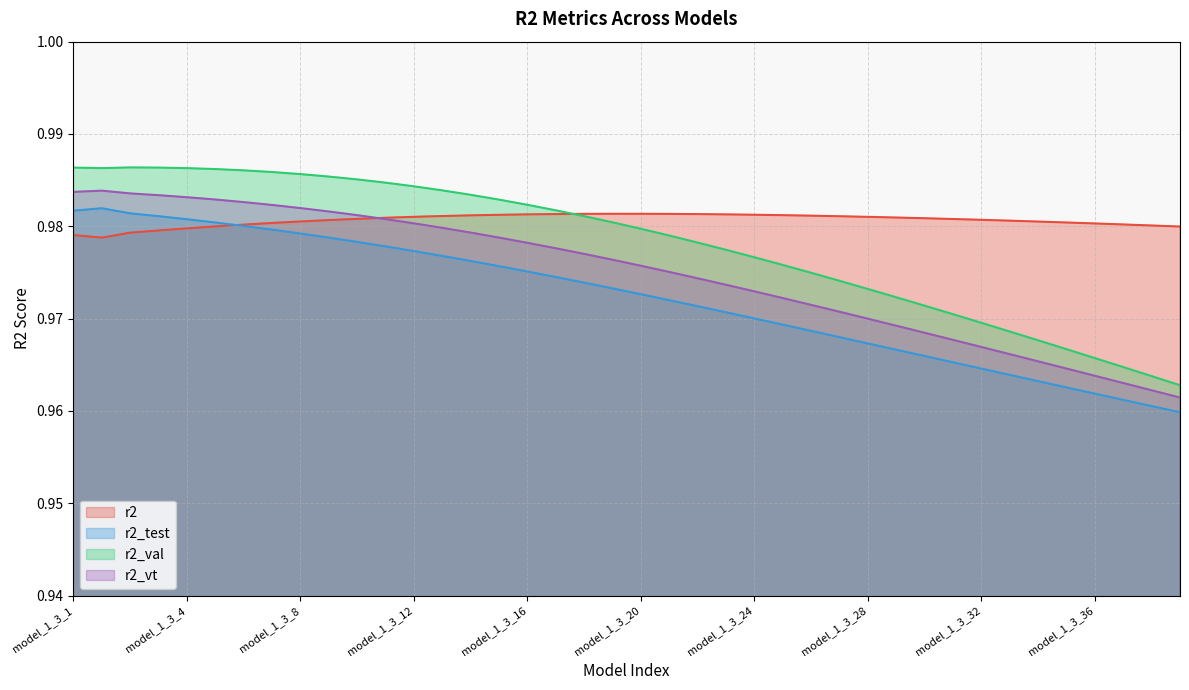

Reading right to left, extract all data points from this chart.

r2: model_1_3_39=1.0	model_1_3_38=1.0	model_1_3_37=1.0	model_1_3_36=1.0	model_1_3_35=1.0	model_1_3_34=1.0	model_1_3_33=1.0	model_1_3_32=1.0	model_1_3_31=1.0	model_1_3_30=1.0	model_1_3_29=1.0	model_1_3_28=1.0	model_1_3_27=1.0	model_1_3_26=1.0	model_1_3_25=1.0	model_1_3_24=1.0	model_1_3_23=1.0	model_1_3_22=1.0	model_1_3_21=1.0	model_1_3_20=1.0	model_1_3_19=1.0	model_1_3_18=1.0	model_1_3_17=1.0	model_1_3_16=1.0	model_1_3_15=1.0	model_1_3_14=1.0	model_1_3_13=1.0	model_1_3_12=1.0	model_1_3_11=1.0	model_1_3_10=1.0	model_1_3_9=1.0	model_1_3_8=1.0	model_1_3_7=1.0	model_1_3_6=1.0	model_1_3_5=1.0	model_1_3_4=1.0	model_1_3_3=1.0	model_1_3_2=1.0	model_1_3_0=1.0	model_1_3_1=1.0
r2_test: model_1_3_39=1.0	model_1_3_38=1.0	model_1_3_37=1.0	model_1_3_36=1.0	model_1_3_35=1.0	model_1_3_34=1.0	model_1_3_33=1.0	model_1_3_32=1.0	model_1_3_31=1.0	model_1_3_30=1.0	model_1_3_29=1.0	model_1_3_28=1.0	model_1_3_27=1.0	model_1_3_26=1.0	model_1_3_25=1.0	model_1_3_24=1.0	model_1_3_23=1.0	model_1_3_22=1.0	model_1_3_21=1.0	model_1_3_20=1.0	model_1_3_19=1.0	model_1_3_18=1.0	model_1_3_17=1.0	model_1_3_16=1.0	model_1_3_15=1.0	model_1_3_14=1.0	model_1_3_13=1.0	model_1_3_12=1.0	model_1_3_11=1.0	model_1_3_10=1.0	model_1_3_9=1.0	model_1_3_8=1.0	model_1_3_7=1.0	model_1_3_6=1.0	model_1_3_5=1.0	model_1_3_4=1.0	model_1_3_3=1.0	model_1_3_2=1.0	model_1_3_0=1.0	model_1_3_1=1.0
r2_val: model_1_3_39=1.0	model_1_3_38=1.0	model_1_3_37=1.0	model_1_3_36=1.0	model_1_3_35=1.0	model_1_3_34=1.0	model_1_3_33=1.0	model_1_3_32=1.0	model_1_3_31=1.0	model_1_3_30=1.0	model_1_3_29=1.0	model_1_3_28=1.0	model_1_3_27=1.0	model_1_3_26=1.0	model_1_3_25=1.0	model_1_3_24=1.0	model_1_3_23=1.0	model_1_3_22=1.0	model_1_3_21=1.0	model_1_3_20=1.0	model_1_3_19=1.0	model_1_3_18=1.0	model_1_3_17=1.0	model_1_3_16=1.0	model_1_3_15=1.0	model_1_3_14=1.0	model_1_3_13=1.0	model_1_3_12=1.0	model_1_3_11=1.0	model_1_3_10=1.0	model_1_3_9=1.0	model_1_3_8=1.0	model_1_3_7=1.0	model_1_3_6=1.0	model_1_3_5=1.0	model_1_3_4=1.0	model_1_3_3=1.0	model_1_3_2=1.0	model_1_3_0=1.0	model_1_3_1=1.0
r2_vt: model_1_3_39=1.0	model_1_3_38=1.0	model_1_3_37=1.0	model_1_3_36=1.0	model_1_3_35=1.0	model_1_3_34=1.0	model_1_3_33=1.0	model_1_3_32=1.0	model_1_3_31=1.0	model_1_3_30=1.0	model_1_3_29=1.0	model_1_3_28=1.0	model_1_3_27=1.0	model_1_3_26=1.0	model_1_3_25=1.0	model_1_3_24=1.0	model_1_3_23=1.0	model_1_3_22=1.0	model_1_3_21=1.0	model_1_3_20=1.0	model_1_3_19=1.0	model_1_3_18=1.0	model_1_3_17=1.0	model_1_3_16=1.0	model_1_3_15=1.0	model_1_3_14=1.0	model_1_3_13=1.0	model_1_3_12=1.0	model_1_3_11=1.0	model_1_3_10=1.0	model_1_3_9=1.0	model_1_3_8=1.0	model_1_3_7=1.0	model_1_3_6=1.0	model_1_3_5=1.0	model_1_3_4=1.0	model_1_3_3=1.0	model_1_3_2=1.0	model_1_3_0=1.0	model_1_3_1=1.0